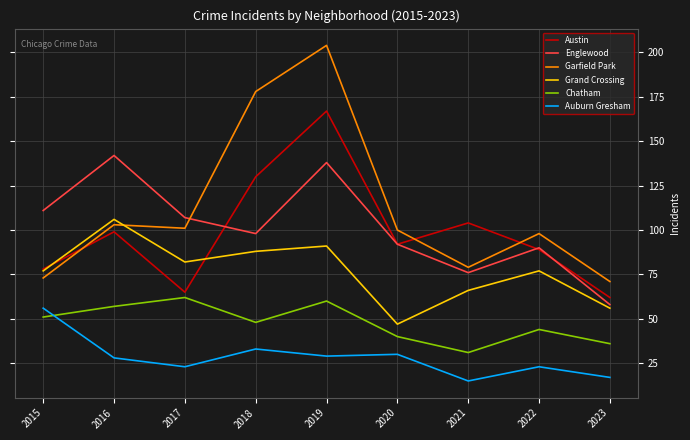

True or false: Auburn Gresham and Grand Crossing cross at least once.

False